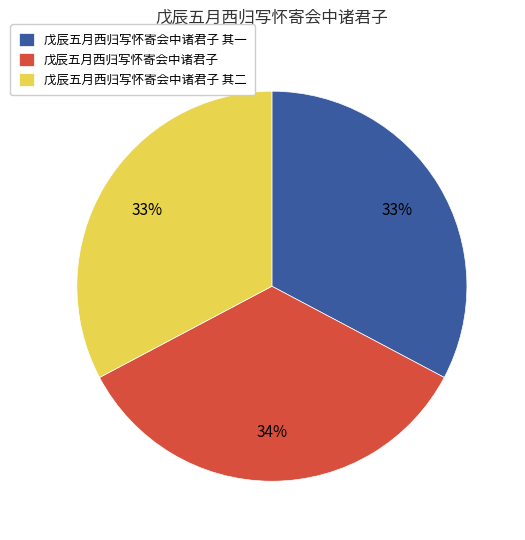

Is the sum of 戊辰五月西归写怀寄会中诸君子 其二 and 戊辰五月西归写怀寄会中诸君子 greater than half?

Yes